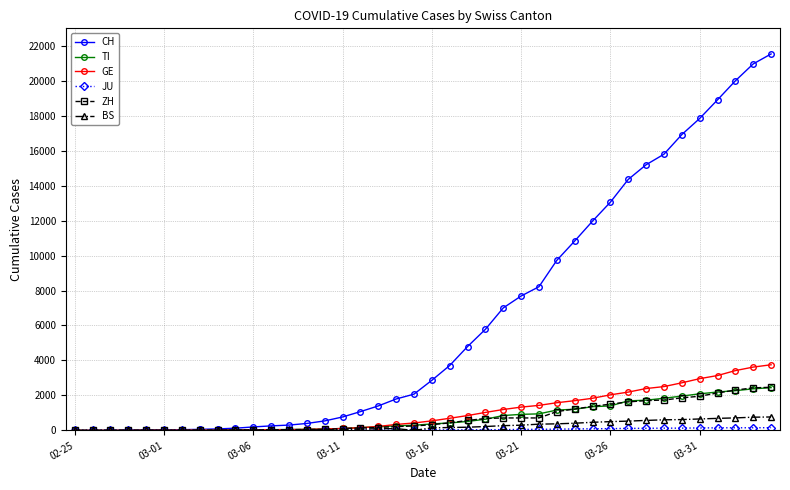

What is the highest value of the ZH series?

2466